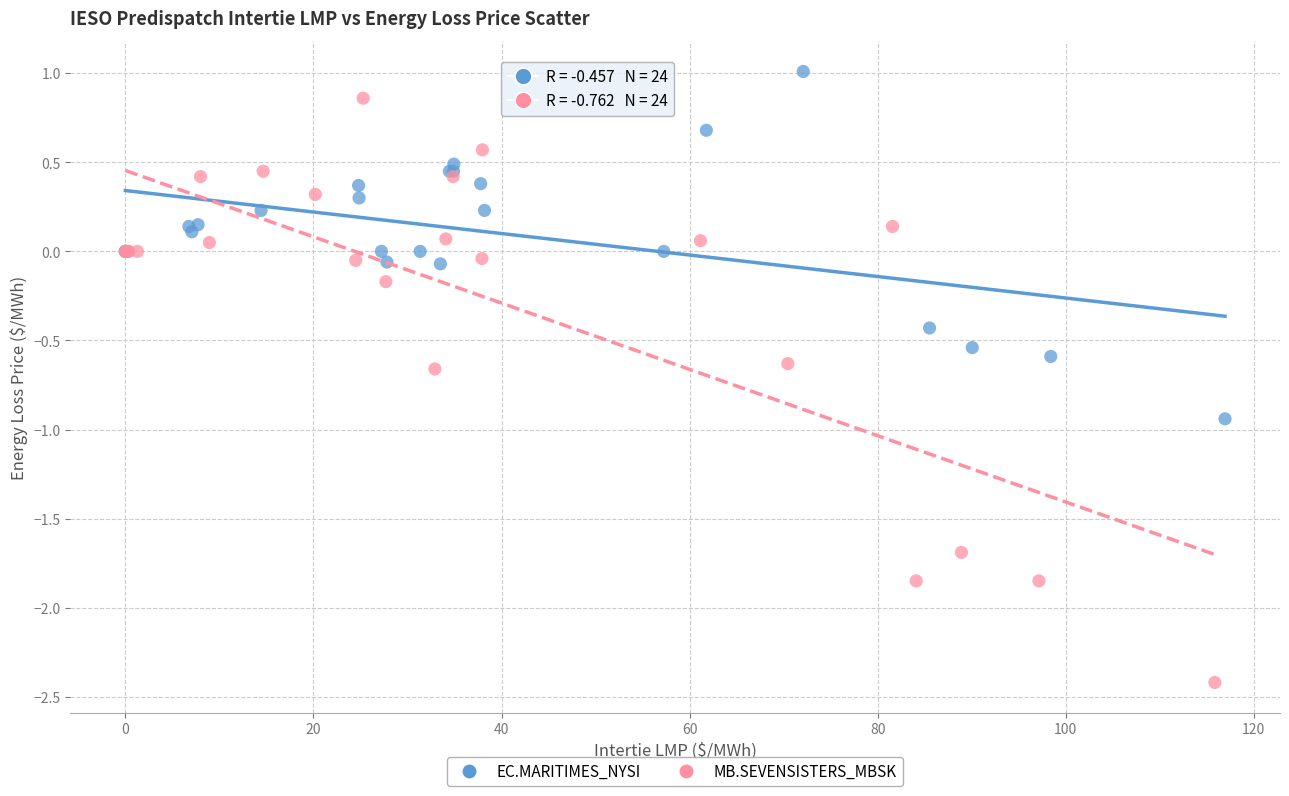

Which series contains the lowest Y value?

MB.SEVENSISTERS_MBSK